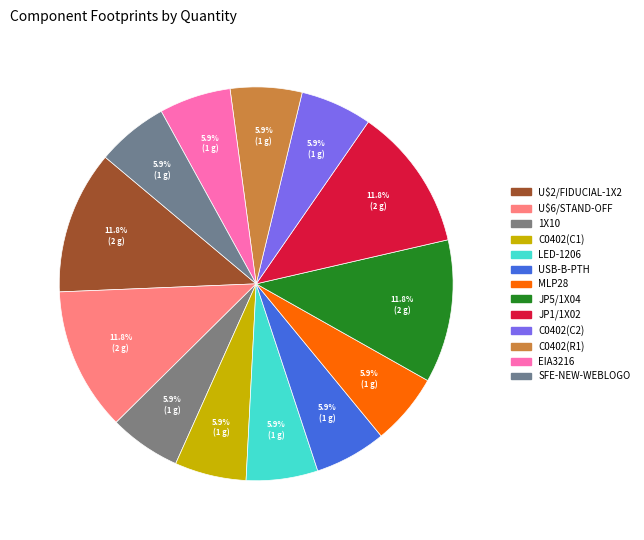

Is SFE-NEW-WEBLOGO the majority of the pie?

No